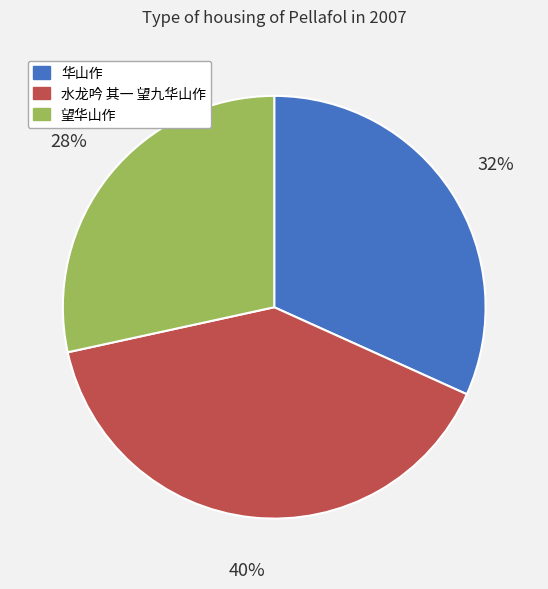

The 望华山作 slice represents 28% of the pie. True or false?

True